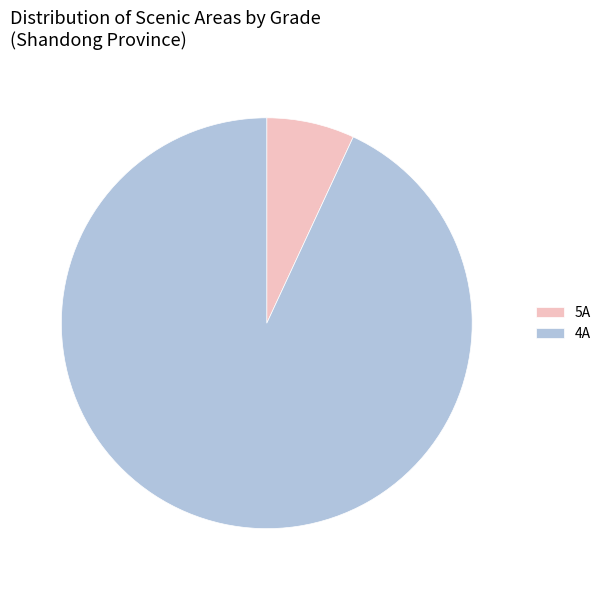

What is the smallest slice in the pie chart?

5A